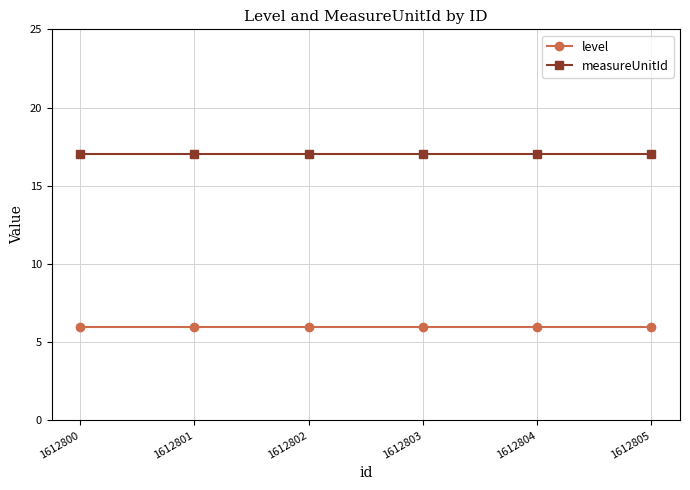

Reading left to right, list all the values displayed in this chart.

level: 1612800=6	1612801=6	1612802=6	1612803=6	1612804=6	1612805=6
measureUnitId: 1612800=17	1612801=17	1612802=17	1612803=17	1612804=17	1612805=17